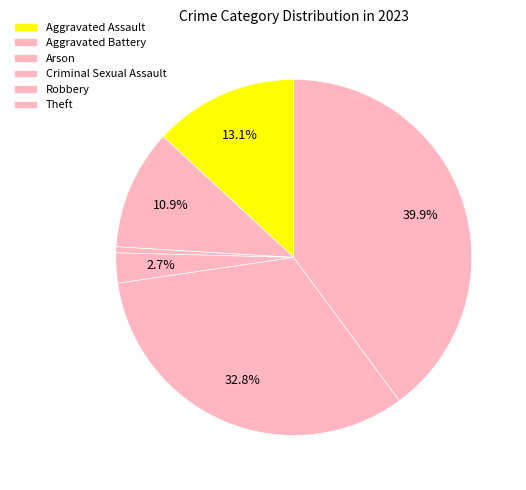

Which slice is the smallest?

Arson